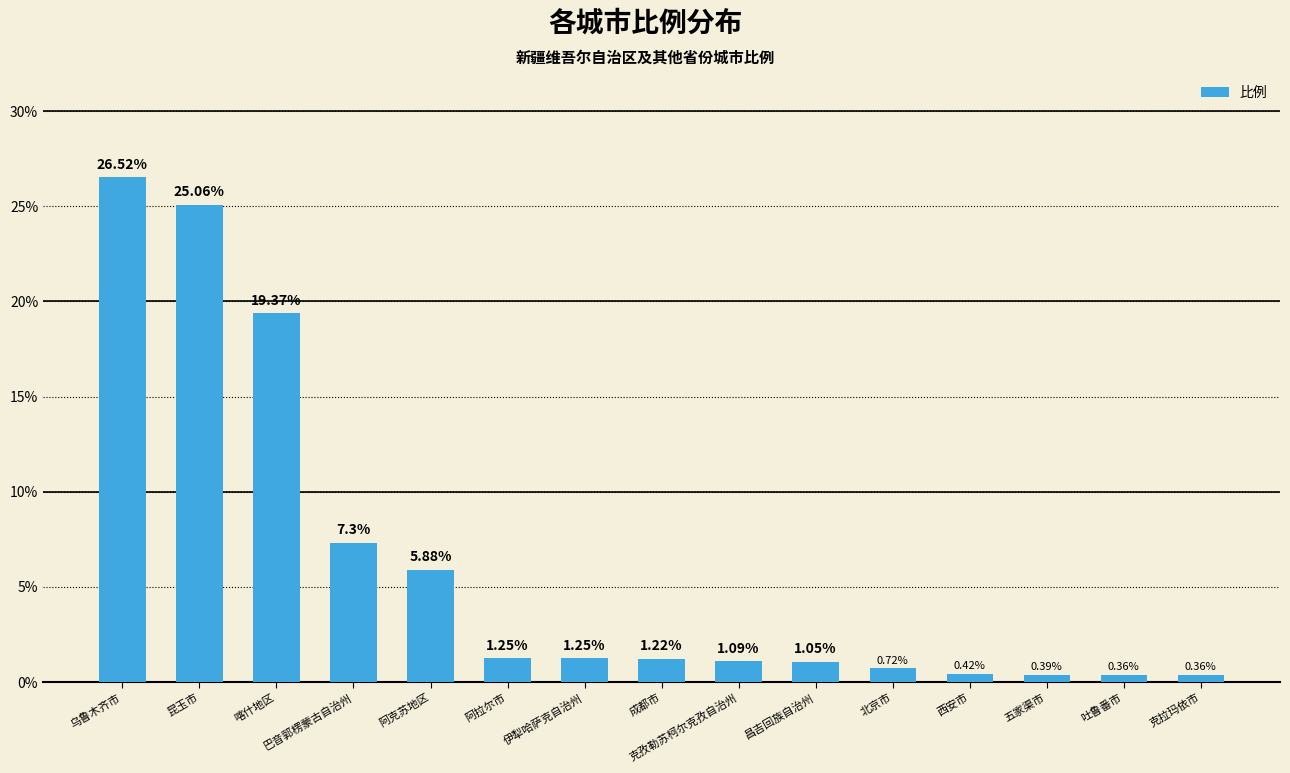

What is the average value?

6.1